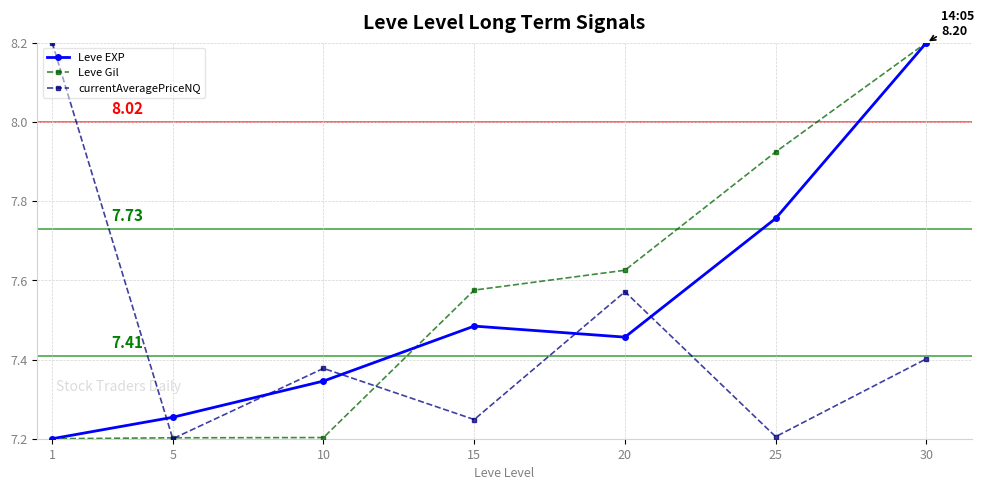

How many lines are shown in the chart?

3